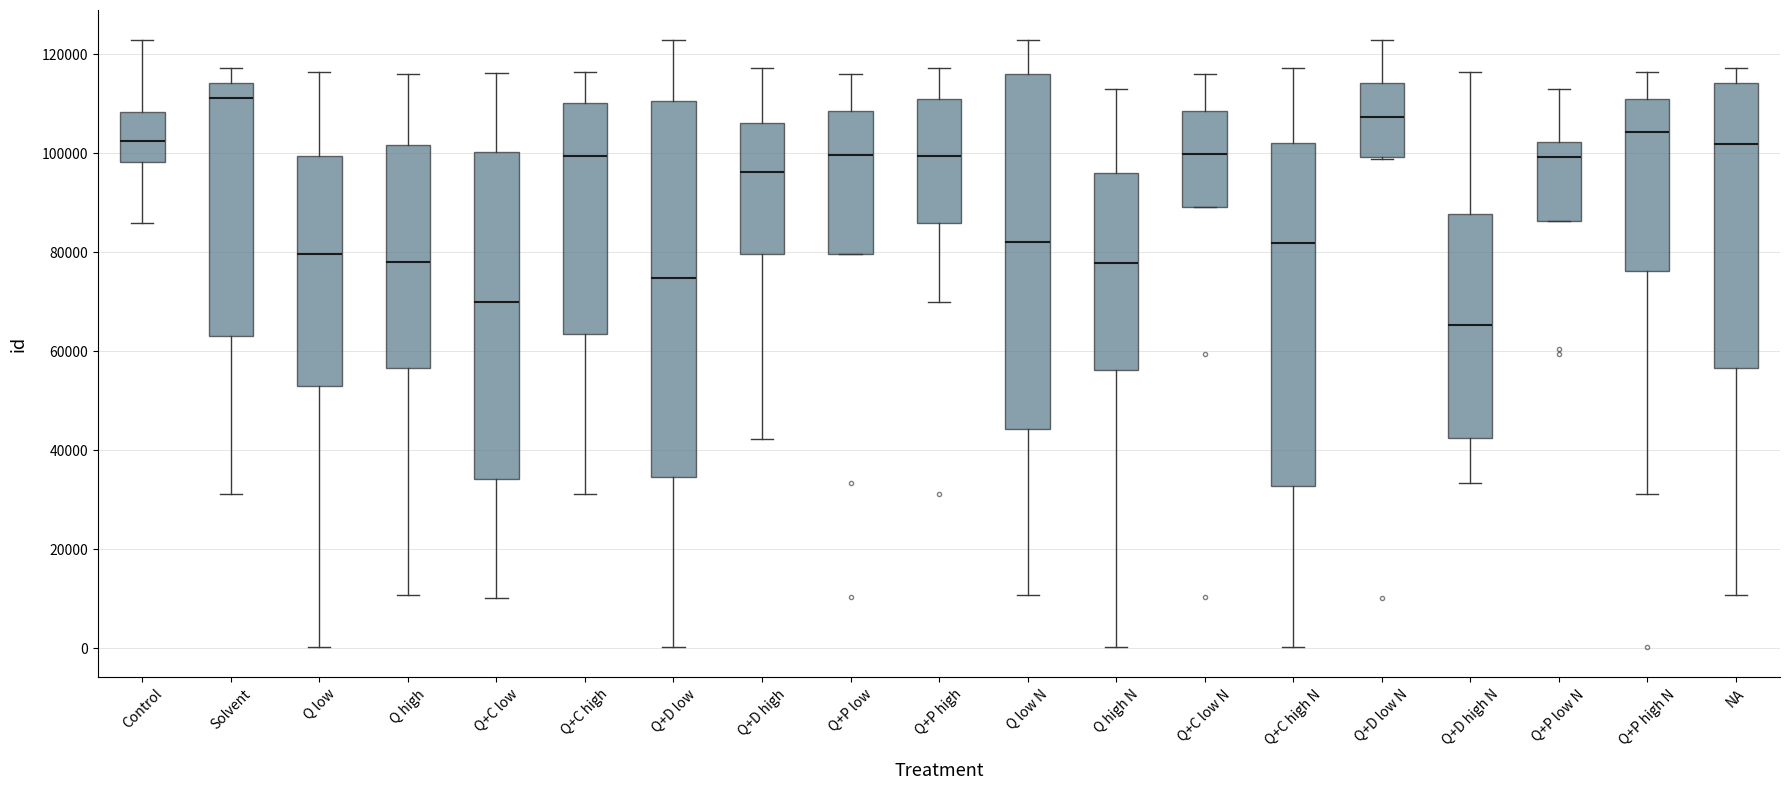

Where does the median line of the box for Q+P low N sit on the y-axis? The values are not printed on the chart, so give them approximately, as read against the axis.

100000